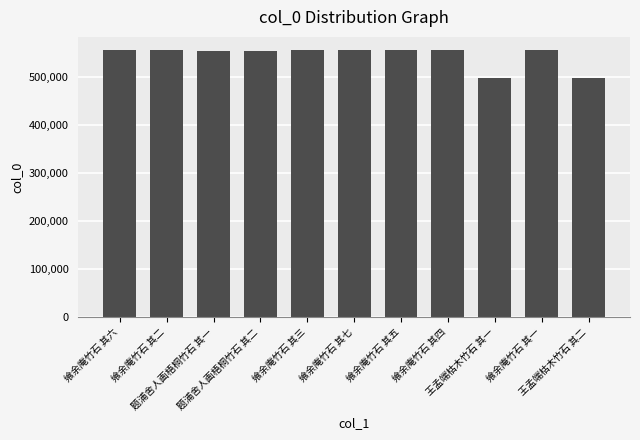

How many values are below 554653?

5